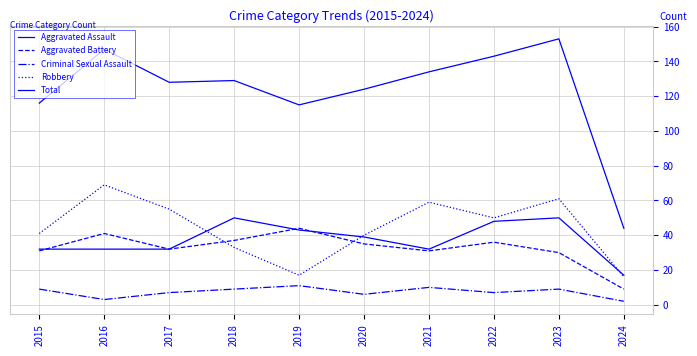

What is the average value of the Criminal Sexual Assault series?

7